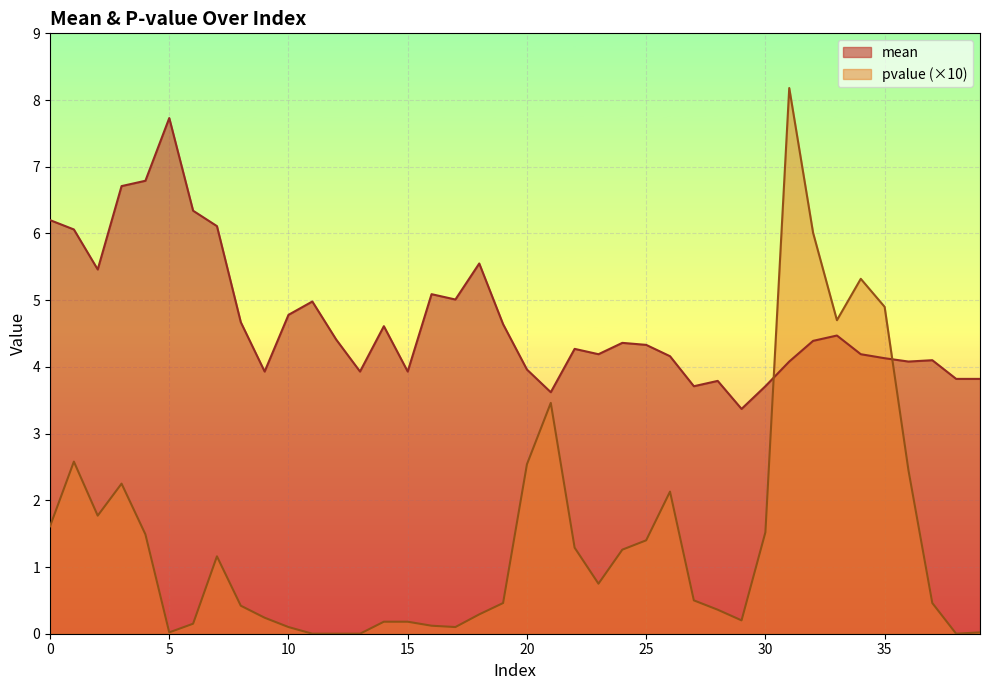

Which has a higher value, 13 or 29?

13